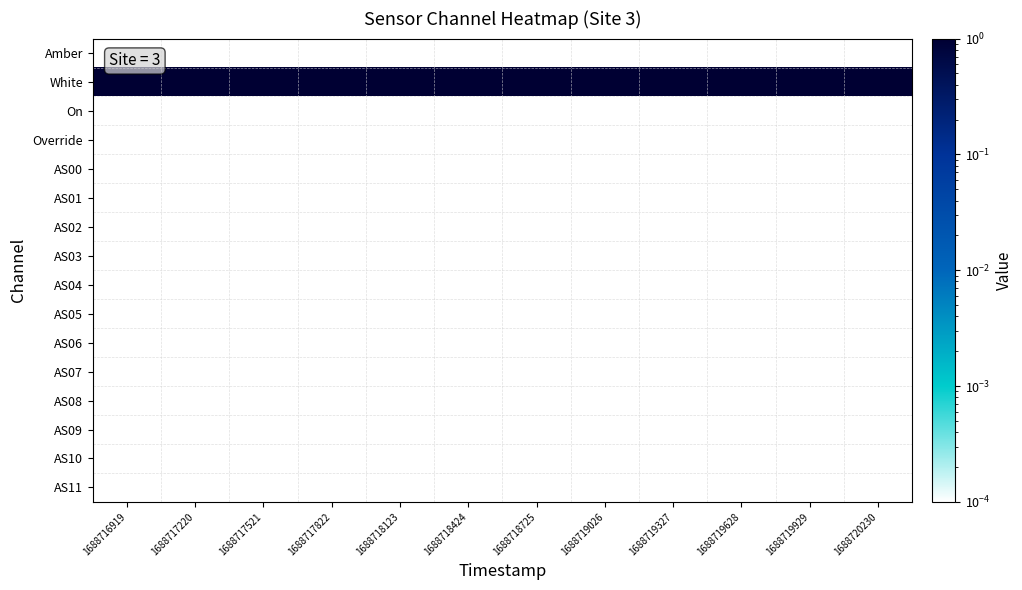

Reading right to left, what are all the values shown in this chart?

Amber: 1688720230=0.0	1688719929=0.0	1688719628=0.0	1688719327=0.0	1688719026=0.0	1688718725=0.0	1688718424=0.0	1688718123=0.0	1688717822=0.0	1688717521=0.0	1688717220=0.0	1688716919=0.0
White: 1688720230=1.0	1688719929=1.0	1688719628=1.0	1688719327=1.0	1688719026=1.0	1688718725=1.0	1688718424=1.0	1688718123=1.0	1688717822=1.0	1688717521=1.0	1688717220=1.0	1688716919=1.0
On: 1688720230=0.0	1688719929=0.0	1688719628=0.0	1688719327=0.0	1688719026=0.0	1688718725=0.0	1688718424=0.0	1688718123=0.0	1688717822=0.0	1688717521=0.0	1688717220=0.0	1688716919=0.0
Override: 1688720230=0.0	1688719929=0.0	1688719628=0.0	1688719327=0.0	1688719026=0.0	1688718725=0.0	1688718424=0.0	1688718123=0.0	1688717822=0.0	1688717521=0.0	1688717220=0.0	1688716919=0.0
AS00: 1688720230=0.0	1688719929=0.0	1688719628=0.0	1688719327=0.0	1688719026=0.0	1688718725=0.0	1688718424=0.0	1688718123=0.0	1688717822=0.0	1688717521=0.0	1688717220=0.0	1688716919=0.0
AS01: 1688720230=0.0	1688719929=0.0	1688719628=0.0	1688719327=0.0	1688719026=0.0	1688718725=0.0	1688718424=0.0	1688718123=0.0	1688717822=0.0	1688717521=0.0	1688717220=0.0	1688716919=0.0
AS02: 1688720230=0.0	1688719929=0.0	1688719628=0.0	1688719327=0.0	1688719026=0.0	1688718725=0.0	1688718424=0.0	1688718123=0.0	1688717822=0.0	1688717521=0.0	1688717220=0.0	1688716919=0.0
AS03: 1688720230=0.0	1688719929=0.0	1688719628=0.0	1688719327=0.0	1688719026=0.0	1688718725=0.0	1688718424=0.0	1688718123=0.0	1688717822=0.0	1688717521=0.0	1688717220=0.0	1688716919=0.0
AS04: 1688720230=0.0	1688719929=0.0	1688719628=0.0	1688719327=0.0	1688719026=0.0	1688718725=0.0	1688718424=0.0	1688718123=0.0	1688717822=0.0	1688717521=0.0	1688717220=0.0	1688716919=0.0
AS05: 1688720230=0.0	1688719929=0.0	1688719628=0.0	1688719327=0.0	1688719026=0.0	1688718725=0.0	1688718424=0.0	1688718123=0.0	1688717822=0.0	1688717521=0.0	1688717220=0.0	1688716919=0.0
AS06: 1688720230=0.0	1688719929=0.0	1688719628=0.0	1688719327=0.0	1688719026=0.0	1688718725=0.0	1688718424=0.0	1688718123=0.0	1688717822=0.0	1688717521=0.0	1688717220=0.0	1688716919=0.0
AS07: 1688720230=0.0	1688719929=0.0	1688719628=0.0	1688719327=0.0	1688719026=0.0	1688718725=0.0	1688718424=0.0	1688718123=0.0	1688717822=0.0	1688717521=0.0	1688717220=0.0	1688716919=0.0
AS08: 1688720230=0.0	1688719929=0.0	1688719628=0.0	1688719327=0.0	1688719026=0.0	1688718725=0.0	1688718424=0.0	1688718123=0.0	1688717822=0.0	1688717521=0.0	1688717220=0.0	1688716919=0.0
AS09: 1688720230=0.0	1688719929=0.0	1688719628=0.0	1688719327=0.0	1688719026=0.0	1688718725=0.0	1688718424=0.0	1688718123=0.0	1688717822=0.0	1688717521=0.0	1688717220=0.0	1688716919=0.0
AS10: 1688720230=0.0	1688719929=0.0	1688719628=0.0	1688719327=0.0	1688719026=0.0	1688718725=0.0	1688718424=0.0	1688718123=0.0	1688717822=0.0	1688717521=0.0	1688717220=0.0	1688716919=0.0
AS11: 1688720230=0.0	1688719929=0.0	1688719628=0.0	1688719327=0.0	1688719026=0.0	1688718725=0.0	1688718424=0.0	1688718123=0.0	1688717822=0.0	1688717521=0.0	1688717220=0.0	1688716919=0.0